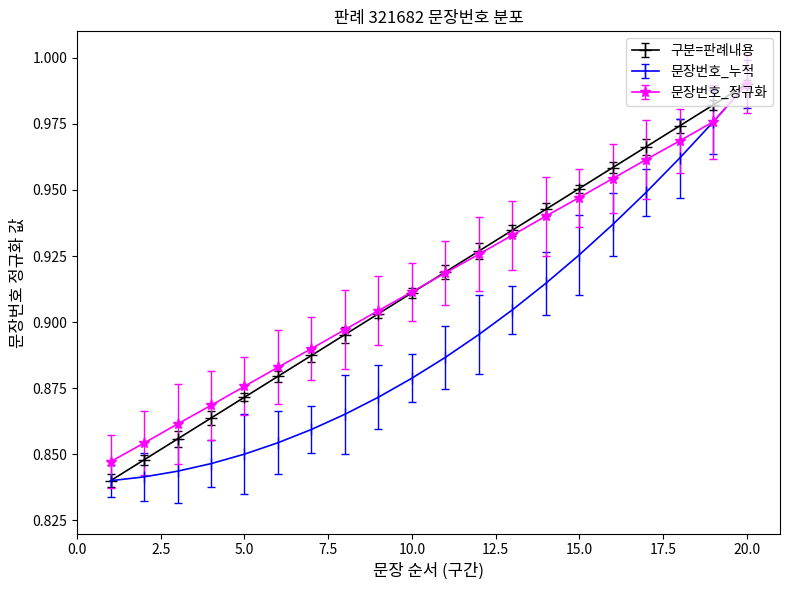

What are all the series names shown in the legend?

구분=판례내용, 문장번호_누적, 문장번호_정규화